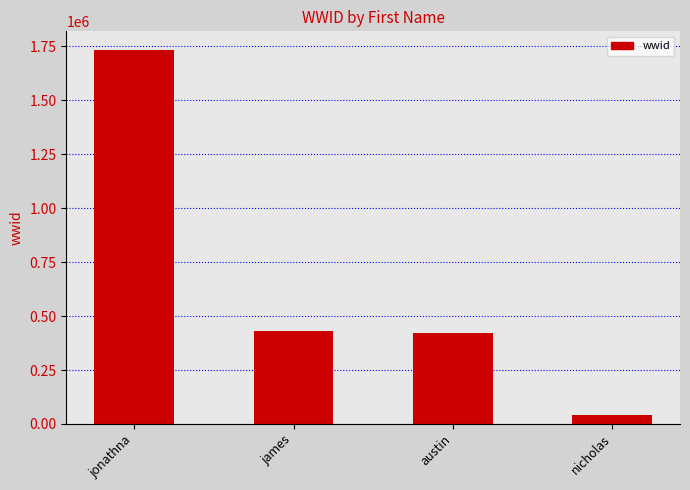

What is the label of the 2nd bar from the right?

austin